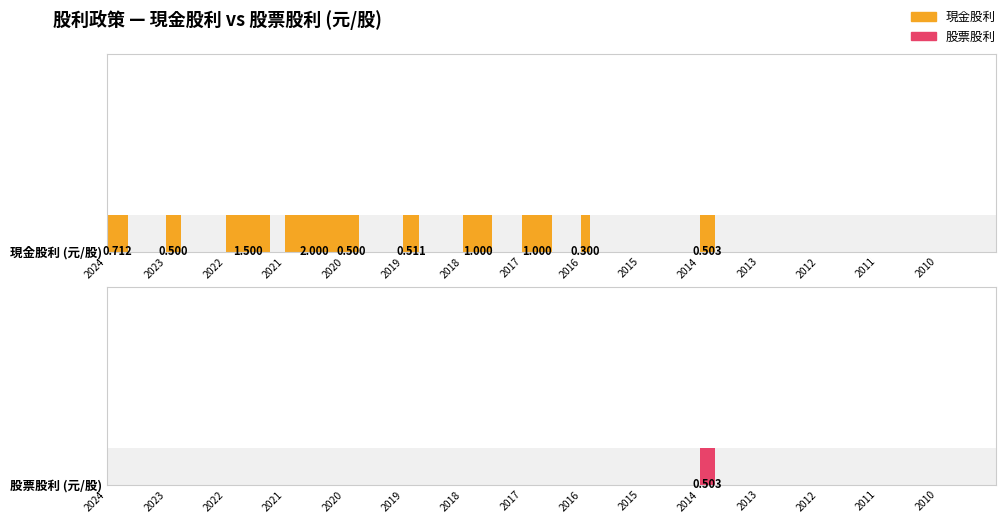

How many data points in 現金股利 are above 0?

10